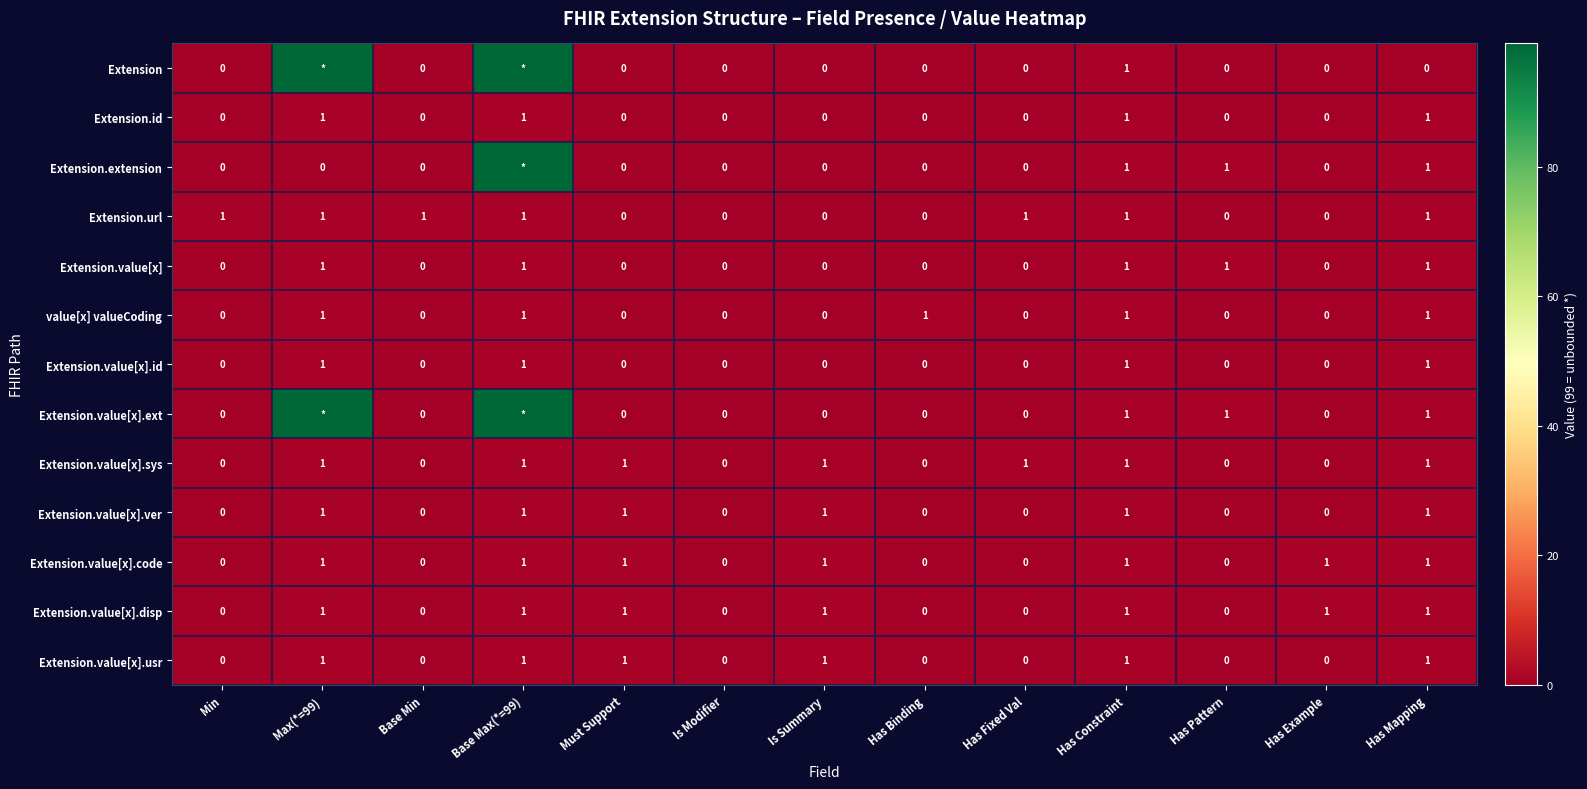

The Extension.value[x] series shows 0 at Max(*=99). True or false?

False